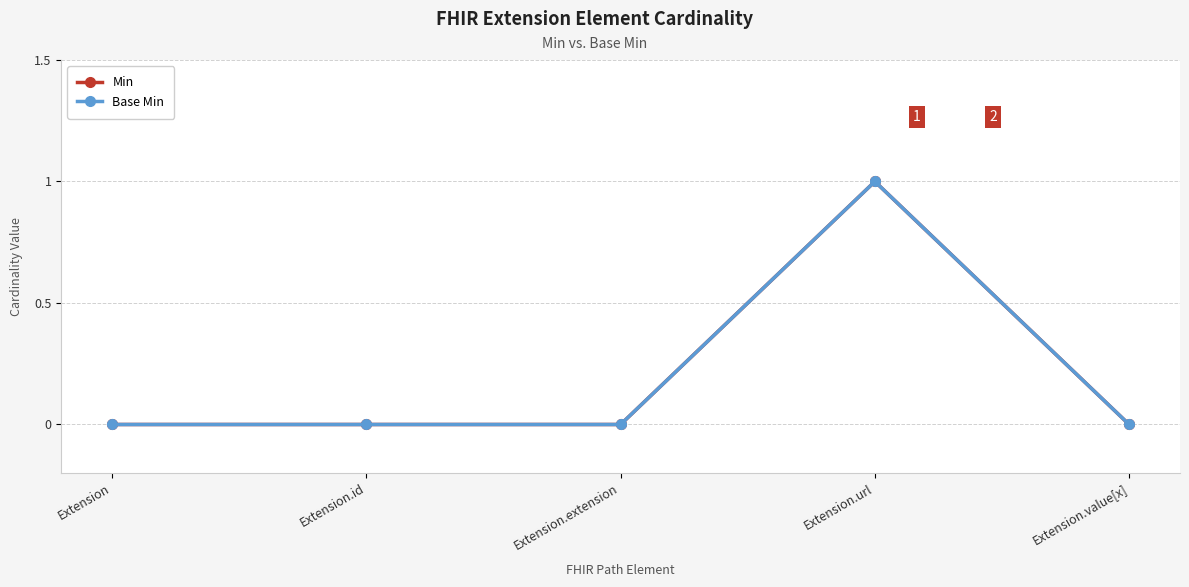

Which category has the highest value in the Min series?

Extension.url